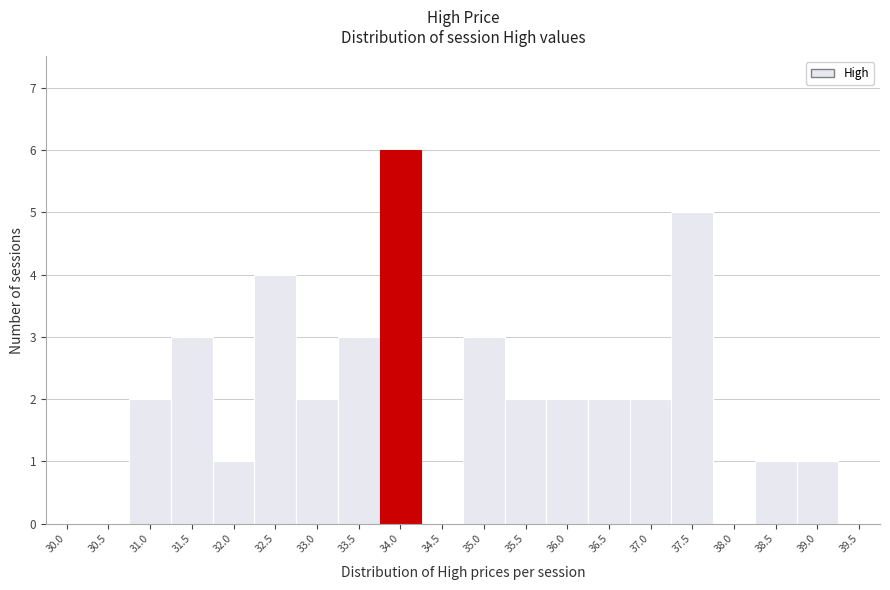

Reading left to right, extract all data points from this chart.

30.0=0	30.5=0	31.0=2	31.5=3	32.0=1	32.5=4	33.0=2	33.5=3	34.0=6	34.5=0	35.0=3	35.5=2	36.0=2	36.5=2	37.0=2	37.5=5	38.0=0	38.5=1	39.0=1	39.5=0